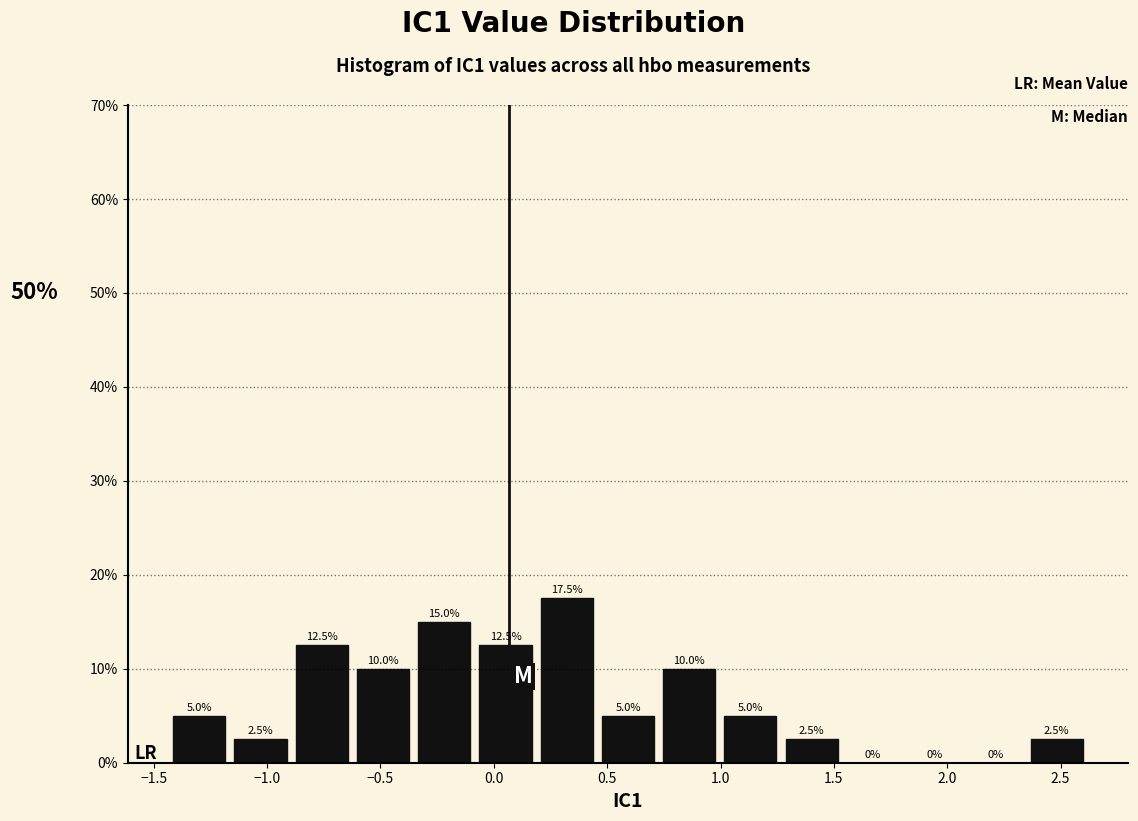

Reading left to right, transcribe this chart: for each bar, give the range it covers on the x-axis and its height. The bar edges are not printed on the chart, so give them approximately, as read against the axis.

-1.45 to -1.15: 5.0
-1.15 to -0.90: 2.5
-0.90 to -0.60: 12.5
-0.60 to -0.35: 10.0
-0.35 to -0.10: 15.0
-0.10 to 0.20: 12.5
0.20 to 0.45: 17.5
0.45 to 0.75: 5.0
0.75 to 1.00: 10.0
1.00 to 1.25: 5.0
1.25 to 1.55: 2.5
1.55 to 1.80: 0.0
1.80 to 2.10: 0.0
2.10 to 2.35: 0.0
2.35 to 2.60: 2.5